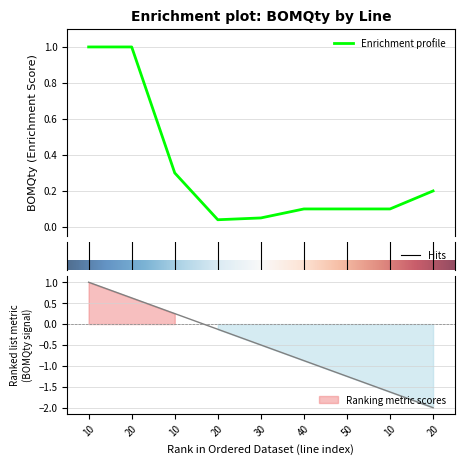

How many series are shown in this chart?

1